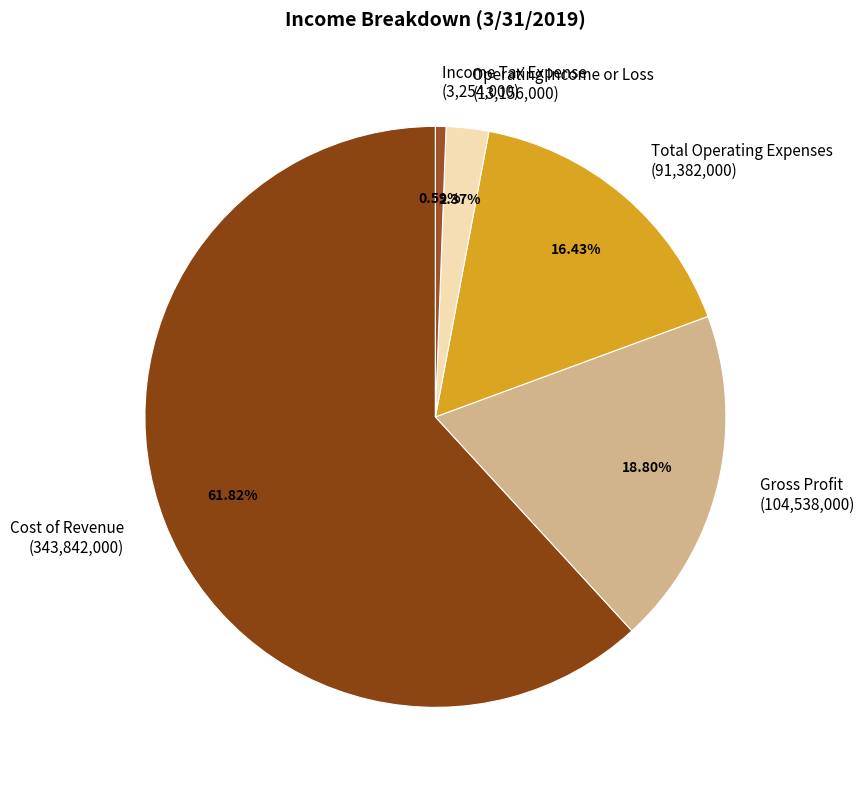

Which category has the biggest portion of the pie?

Cost of Revenue